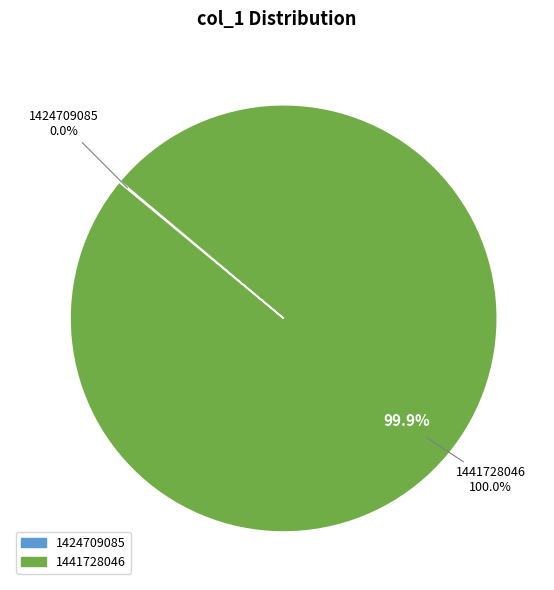

Rank the categories by value from lowest to highest.

1424709085, 1441728046